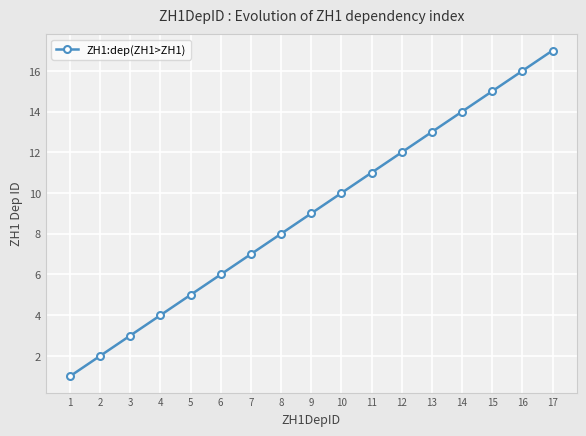

Rank the categories by value from highest to lowest.

17, 16, 15, 14, 13, 12, 11, 10, 9, 8, 7, 6, 5, 4, 3, 2, 1